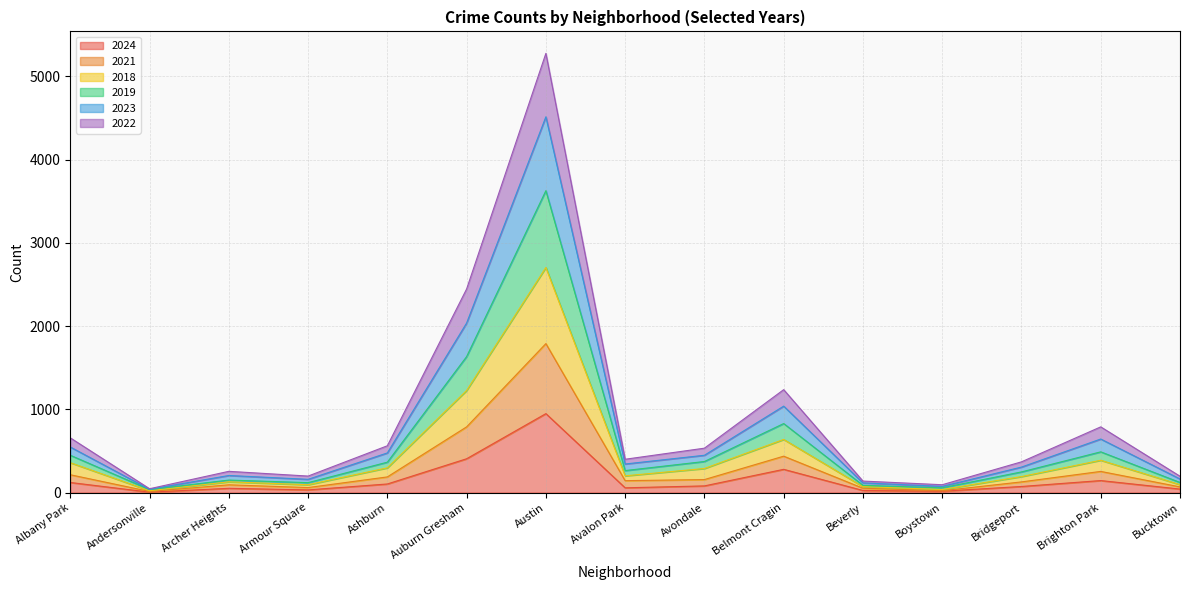

At which category is the sum across all series the highest?

Austin